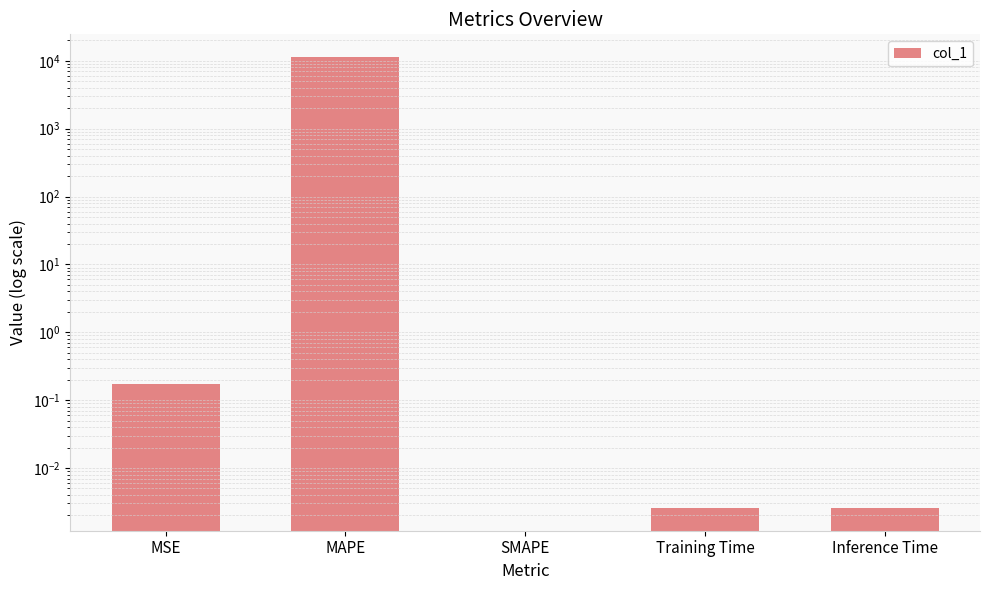

How many values exceed 0?

4